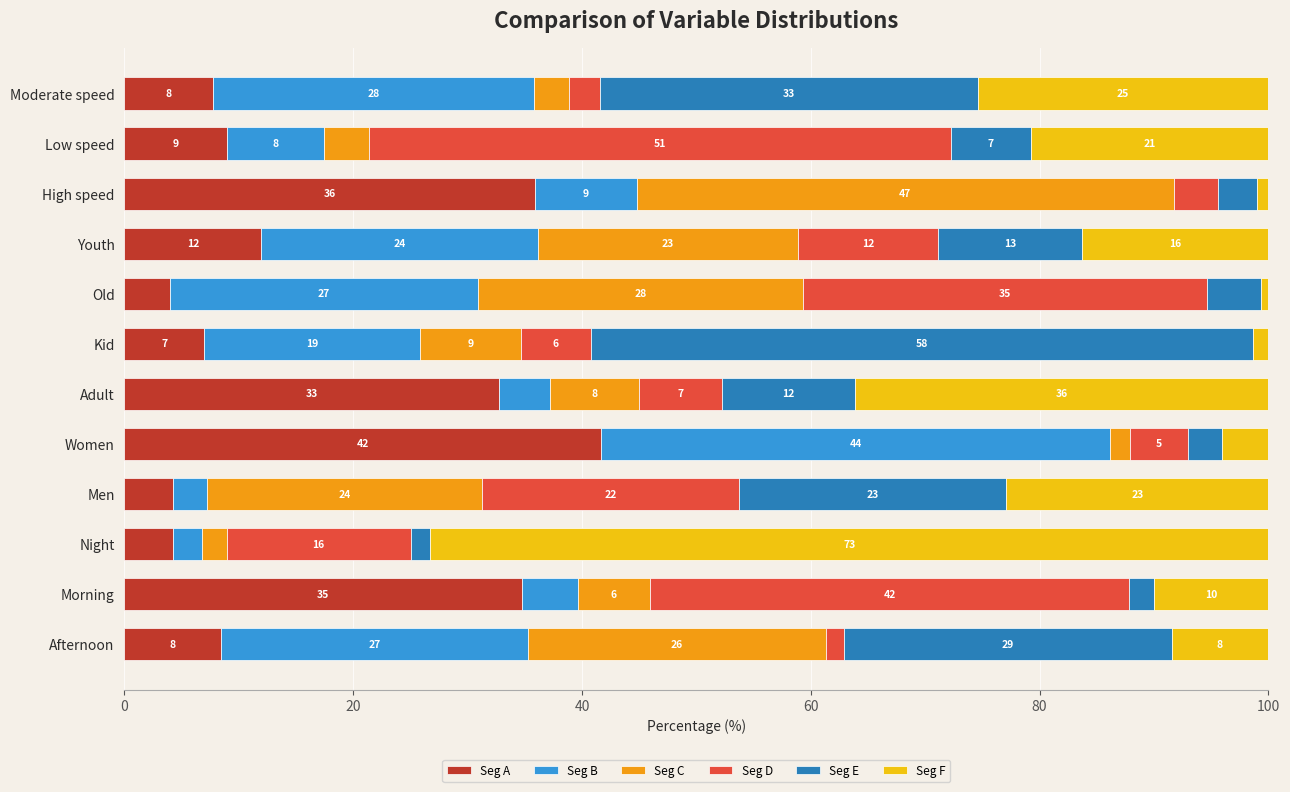

What is the maximum value for Seg A?

41.7